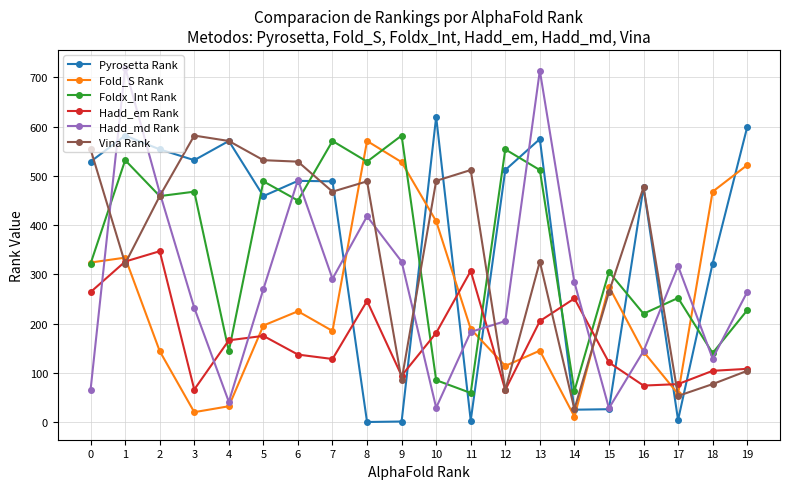

Where is the first local maximum for Pyrosetta Rank?

1